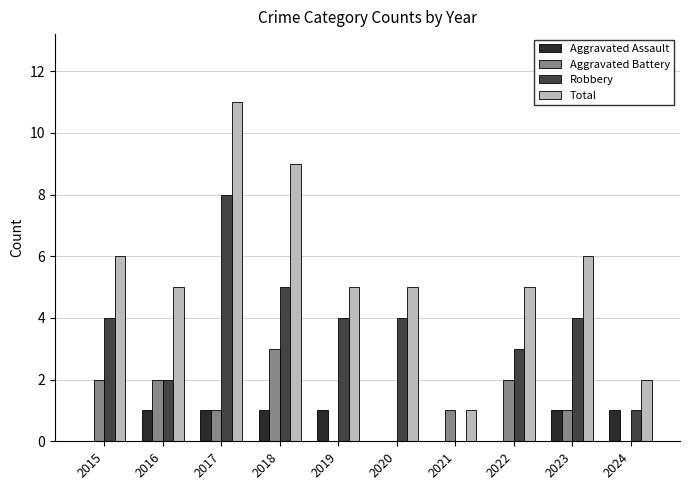

True or false: Robbery has a value of 0 at 2021.

True